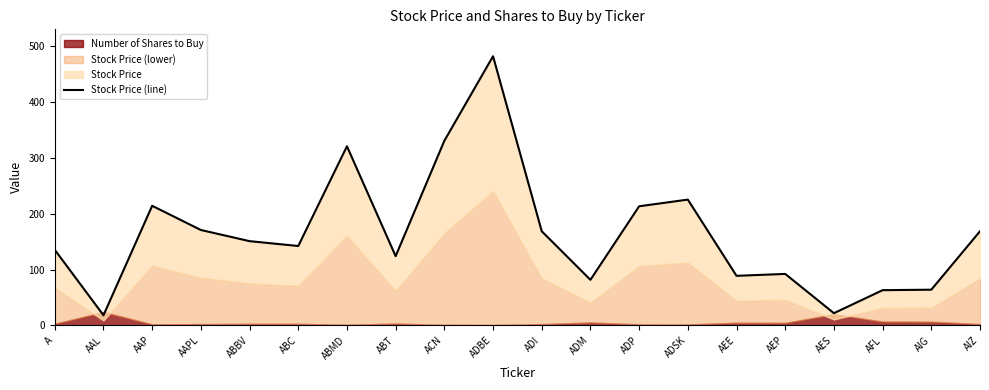

Read the value at ABBV.

151.1